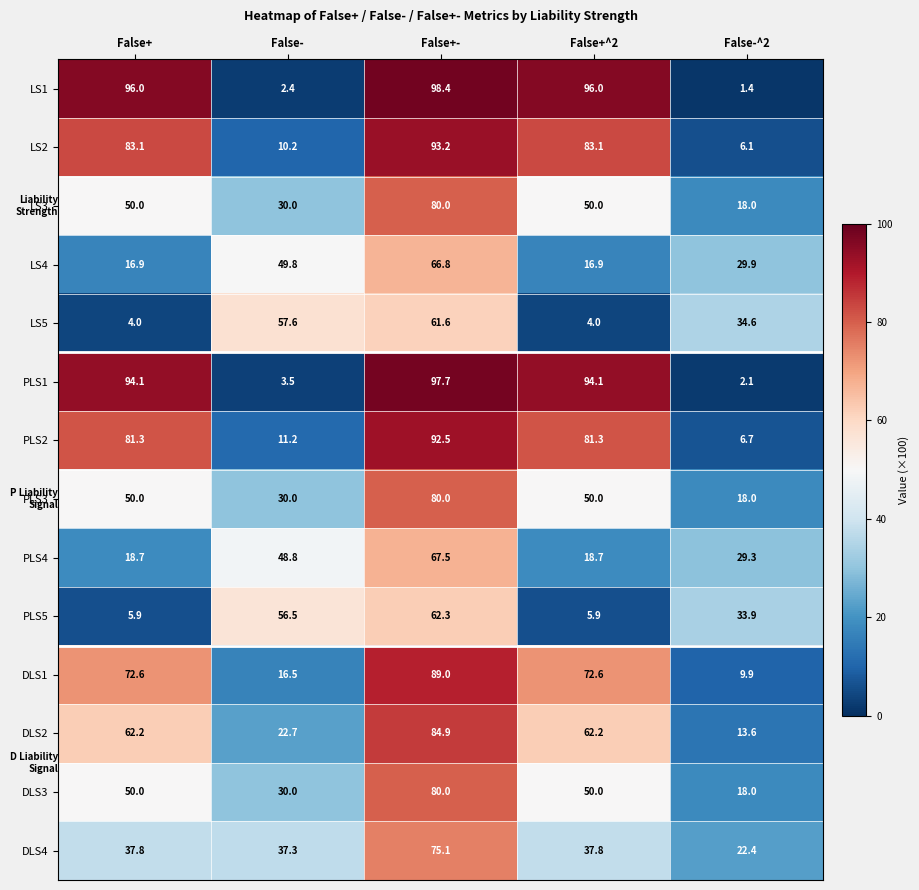

Which series has the largest total across all categories?

LS1